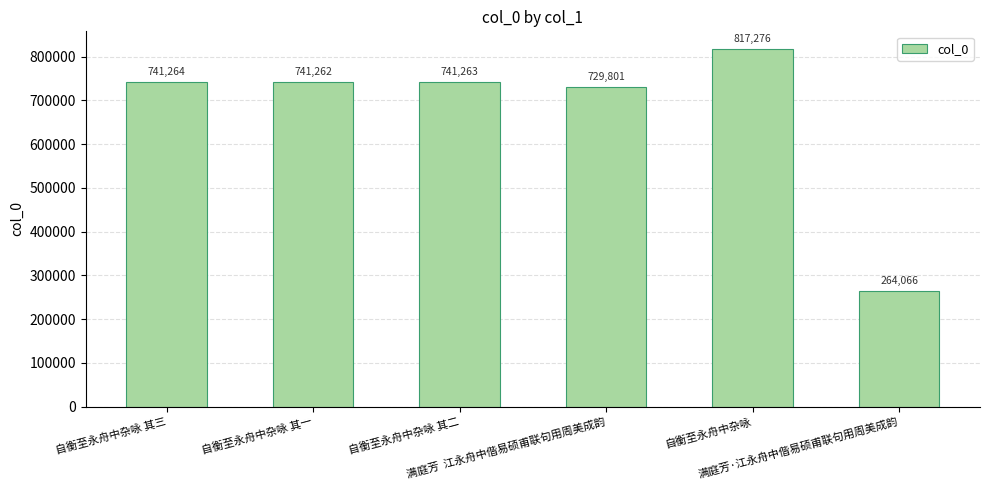

Between 自衡至永舟中杂咏 其二 and 自衡至永舟中杂咏, which is larger?

自衡至永舟中杂咏